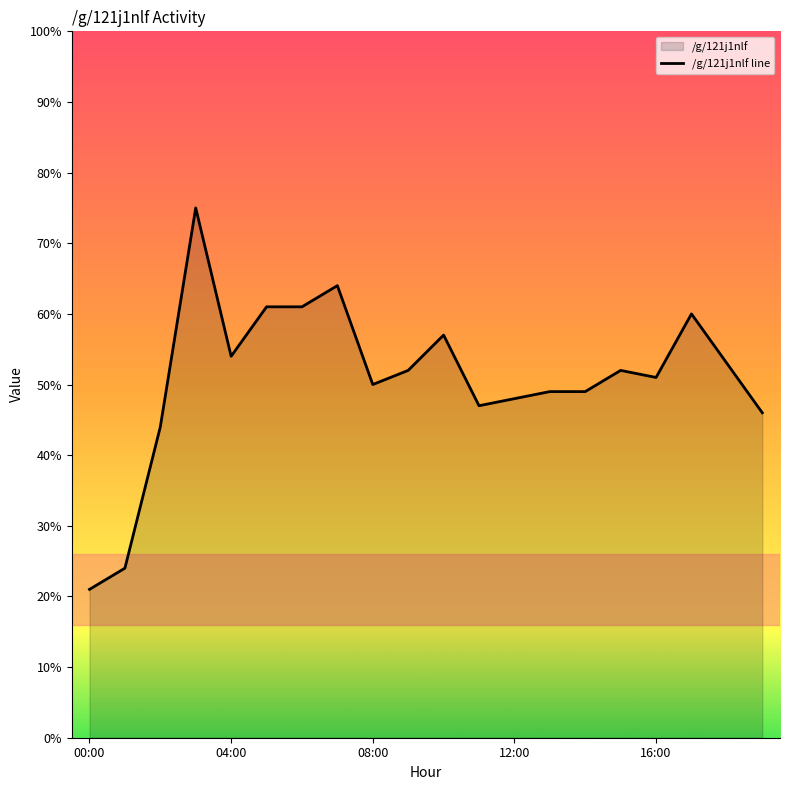

Where is the data nearest to the value 48?

12:00